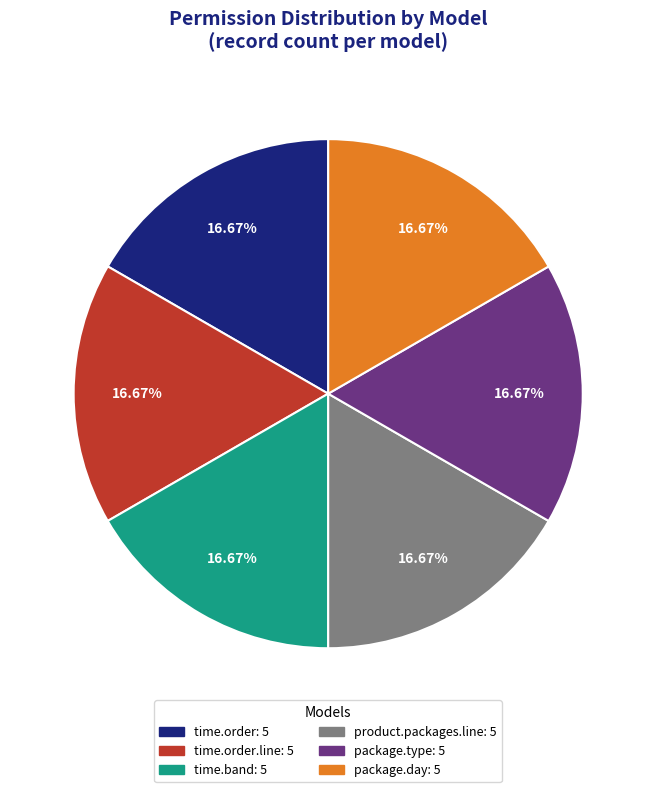

Is there any slice that represents more than half of the pie?

No